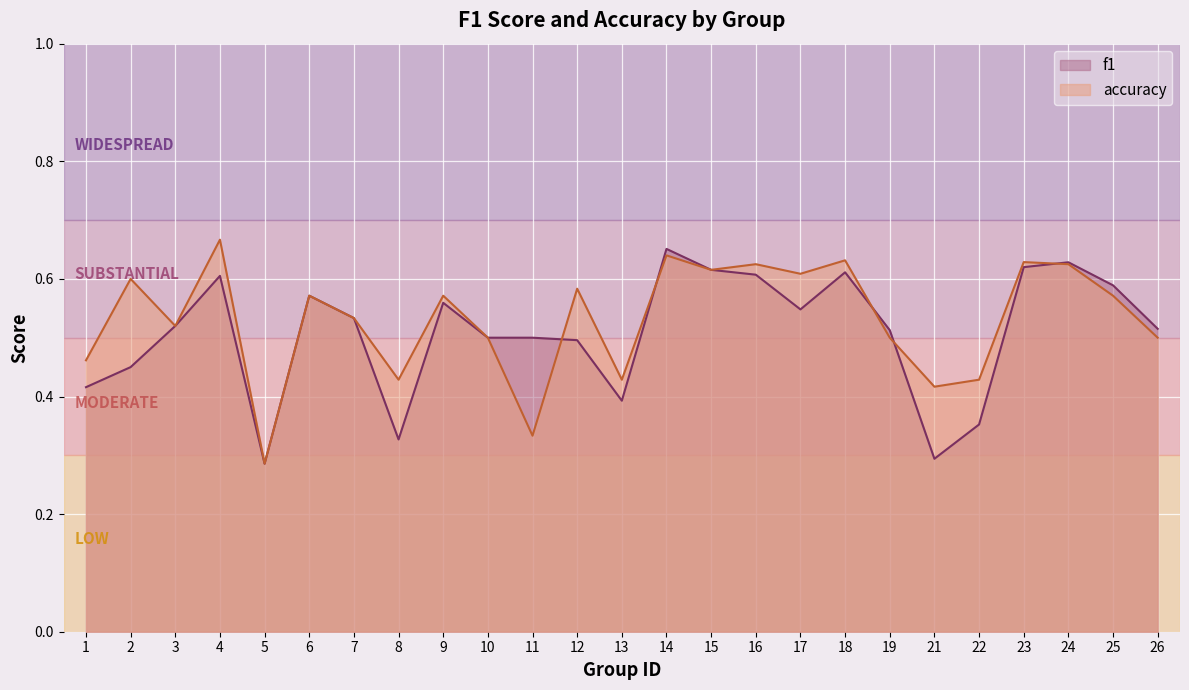

List the series in order of their overall mean, highest first.

accuracy, f1